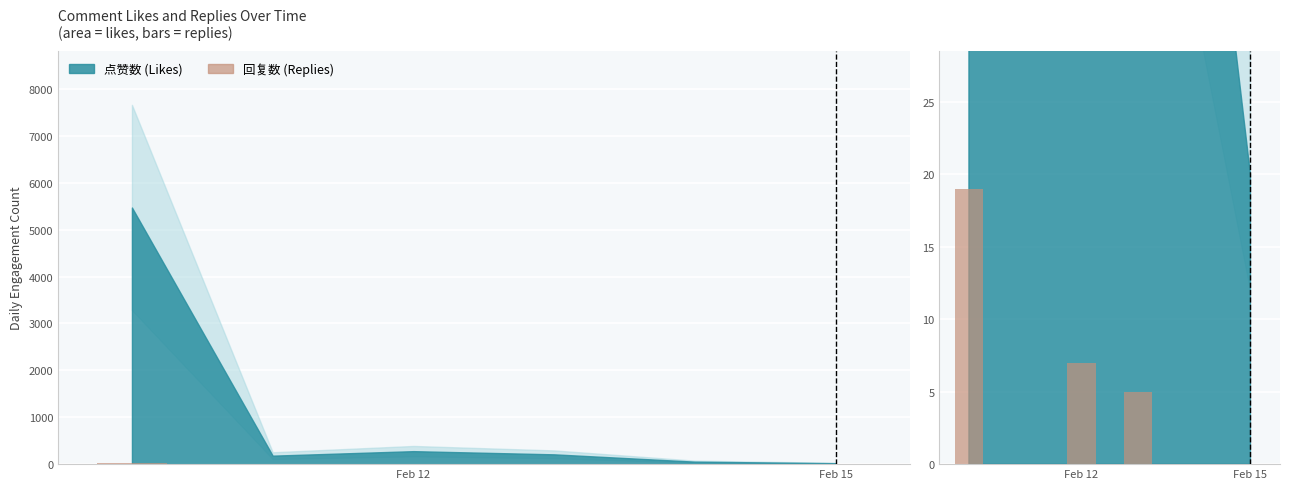

How many values are below 5?

3